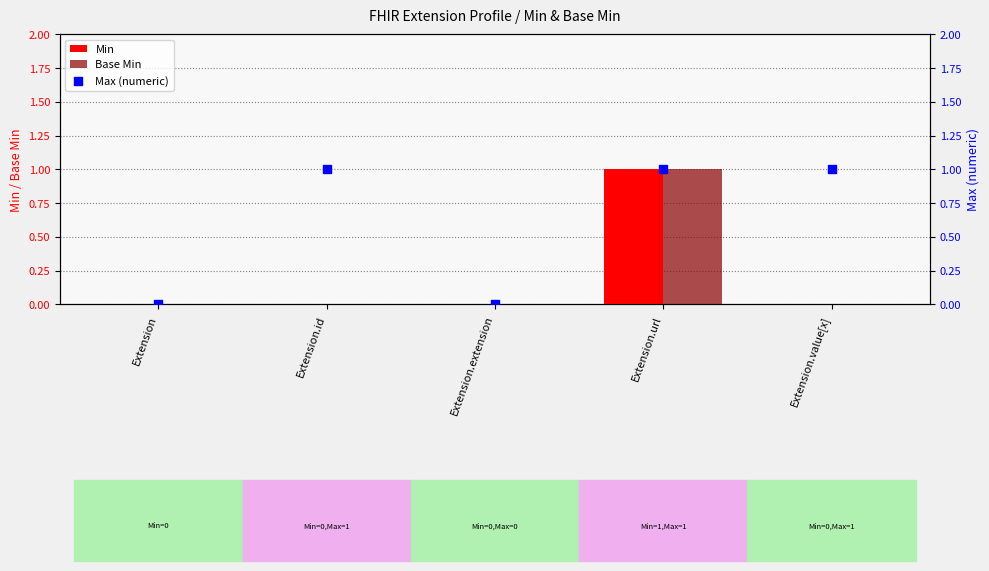

Is the value of Min at Extension.value[x] greater than the value of Max (numeric) at Extension?

No